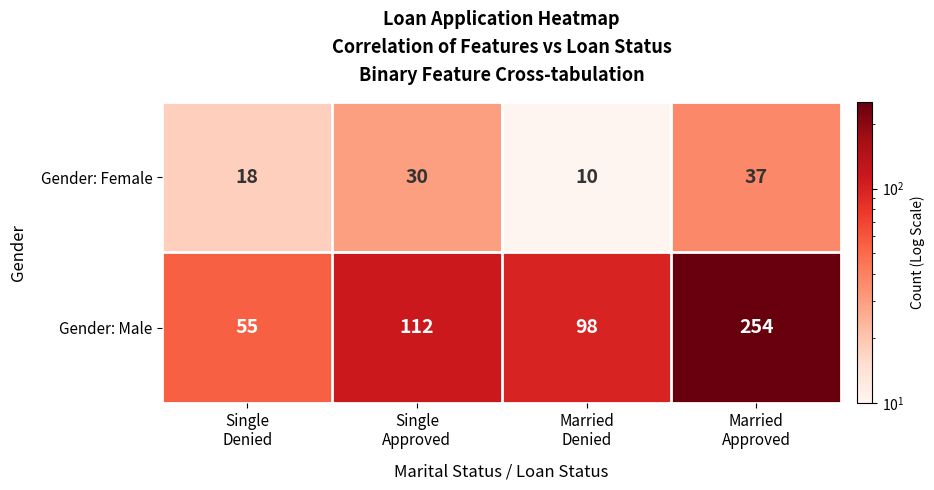

What is the difference between the maximum and minimum values in the Gender: Male series?

199